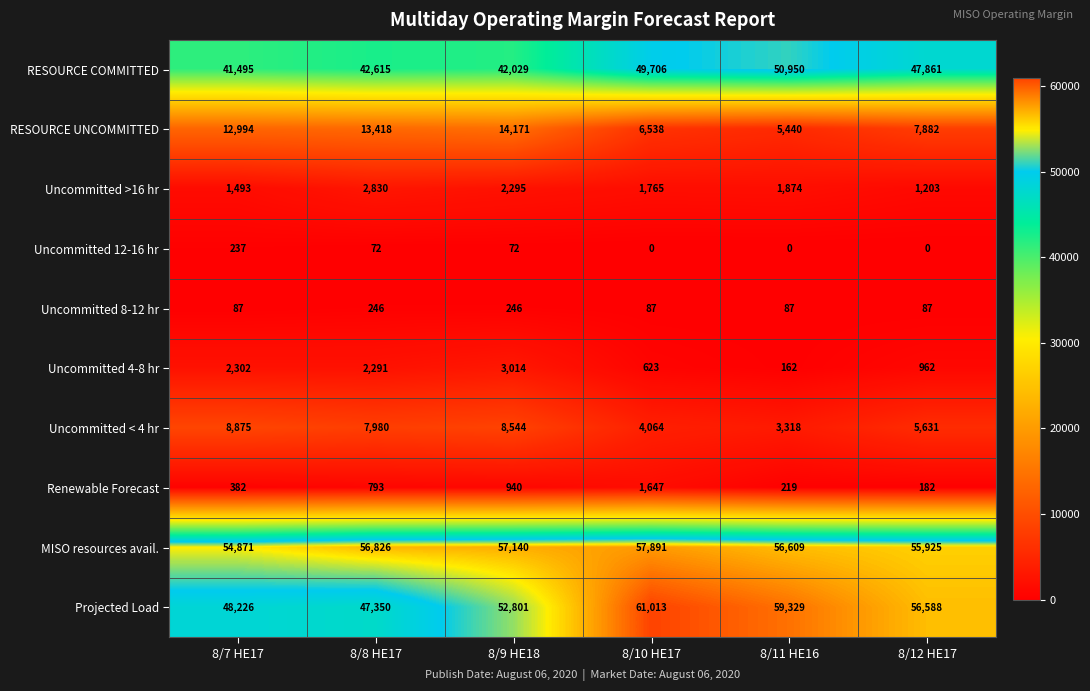

What is the total value across all series at 8/11 HE16?

177988